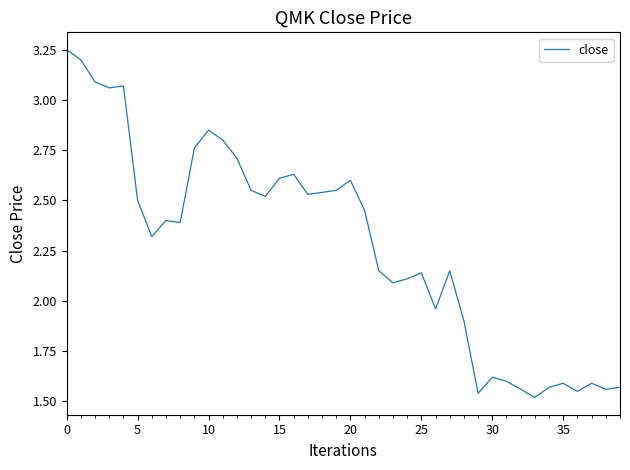

What is the difference between the maximum and minimum values?

1.7